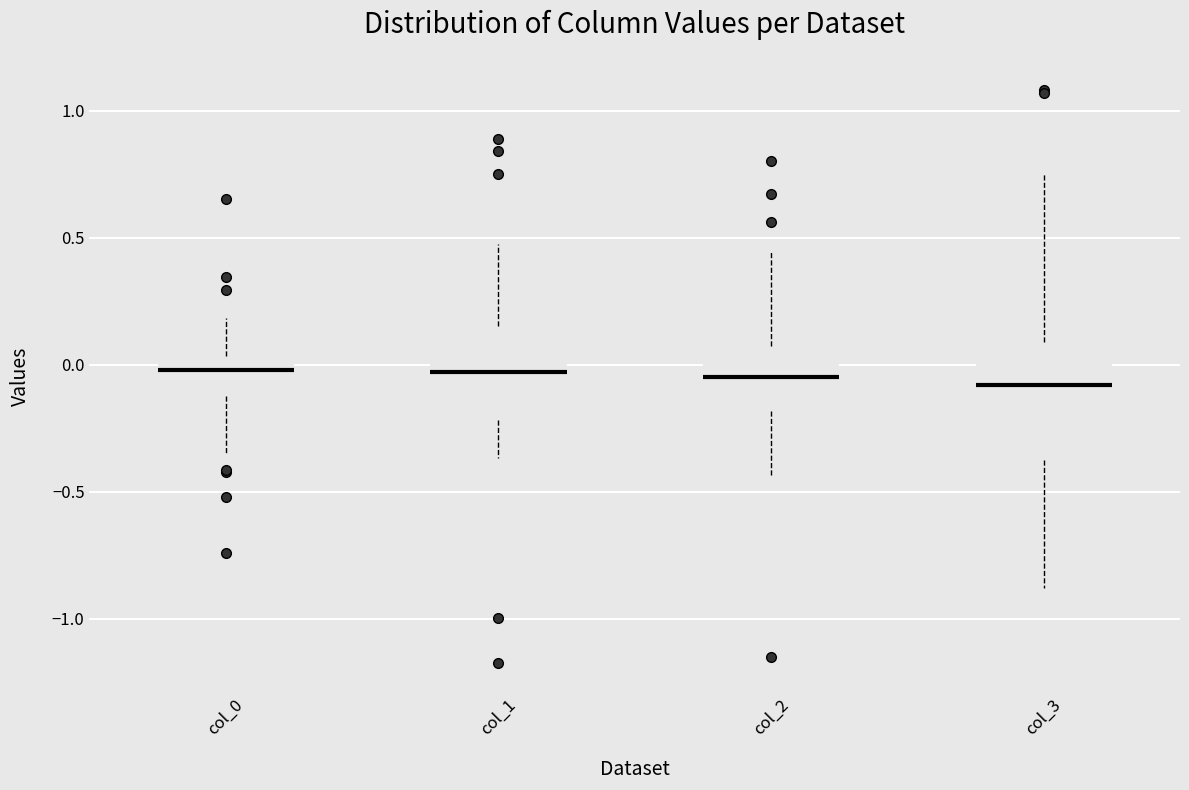

Comparing the boxes themselves (not the whiskers), which one is the tallest?

col_3